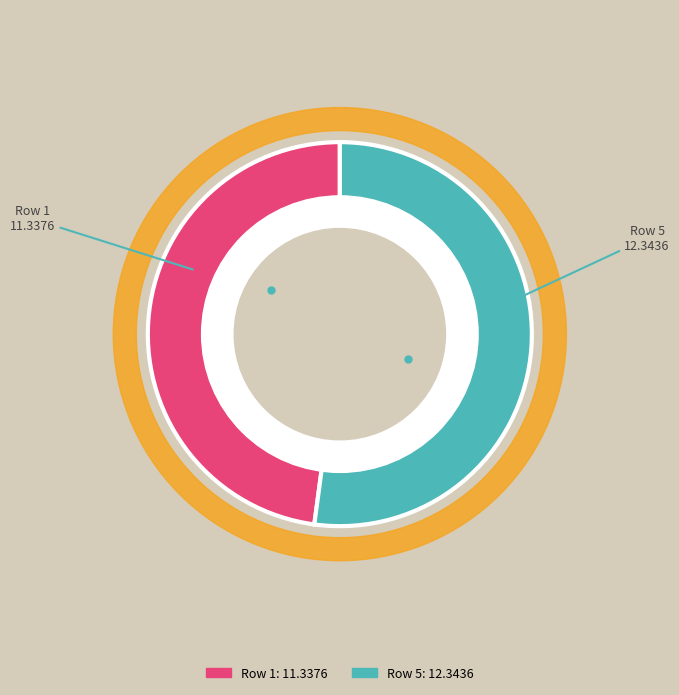

What is the largest slice in the pie chart?

5